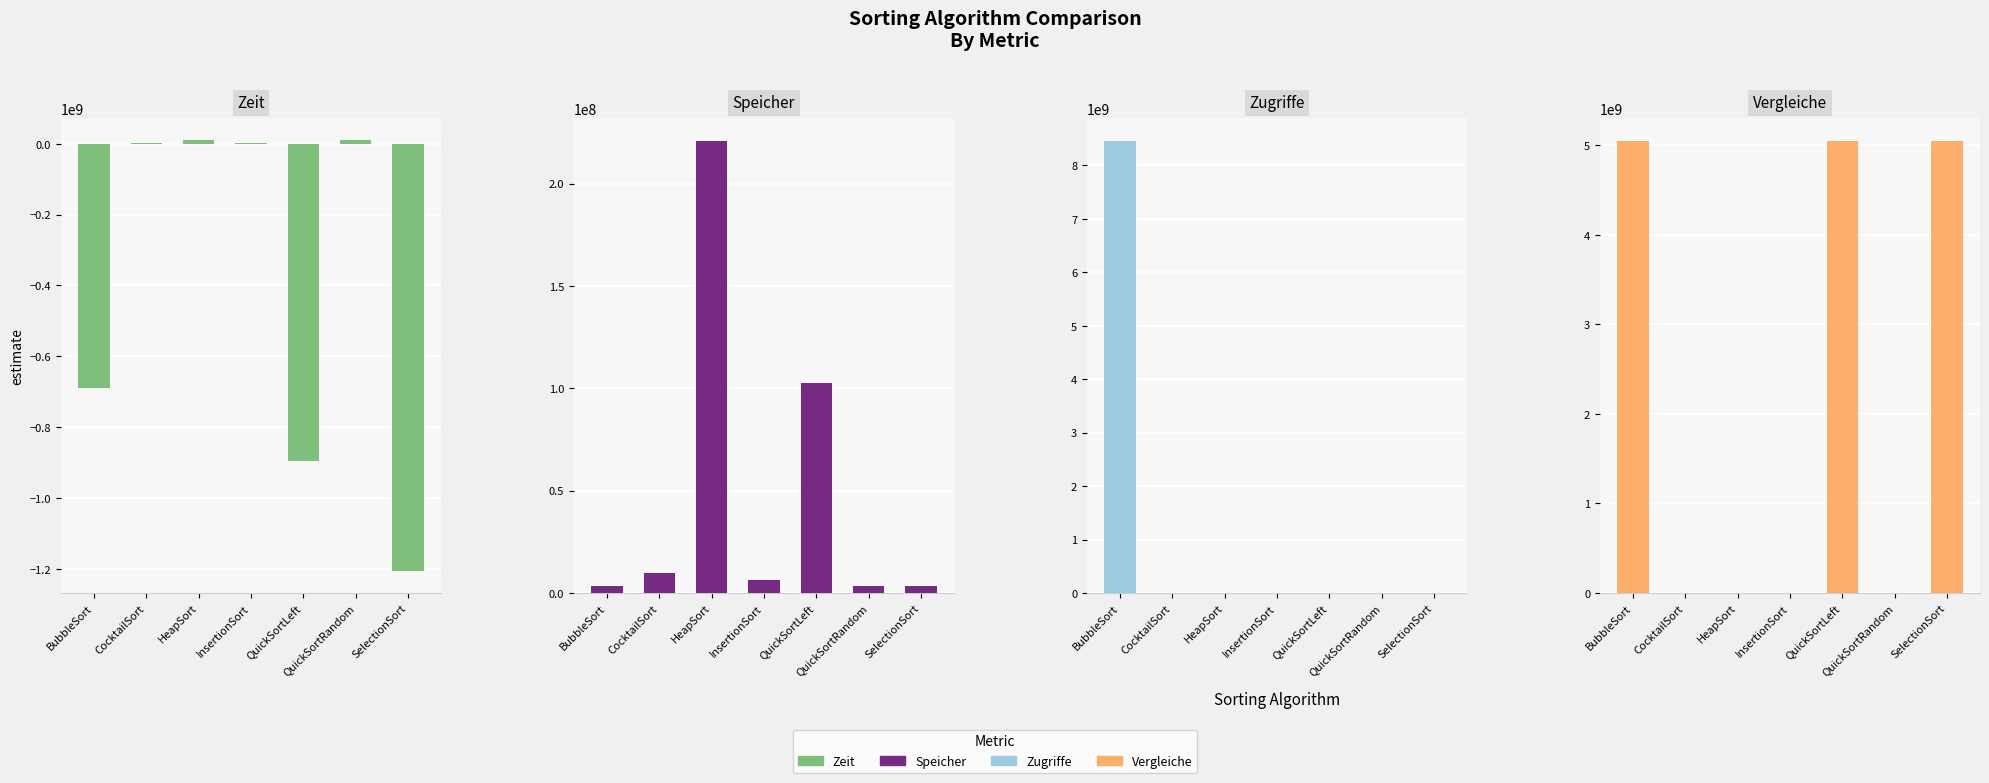

How many negative values does the Zeit series have?

3